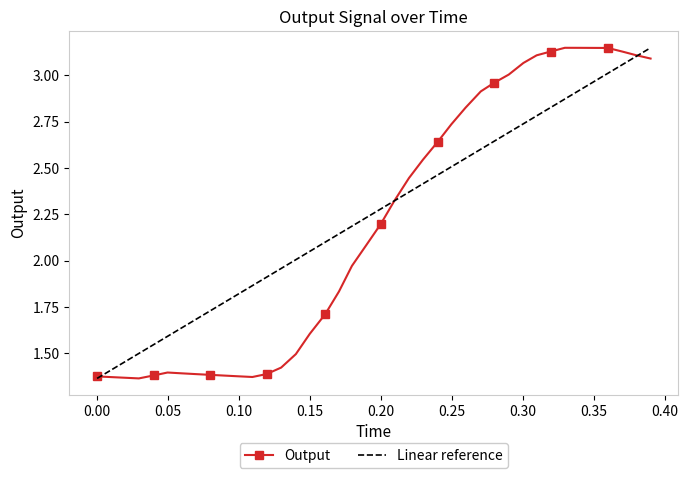

Reading right to left, extract all data points from this chart.

3.1	3.1	3.1	3.1	3.1	3.1	3.1	3.1	3.1	3.1	3.0	3.0	2.9	2.8	2.7	2.6	2.5	2.4	2.3	2.2	2.1	2.0	1.8	1.7	1.6	1.5	1.4	1.4	1.4	1.4	1.4	1.4	1.4	1.4	1.4	1.4	1.4	1.4	1.4	1.4